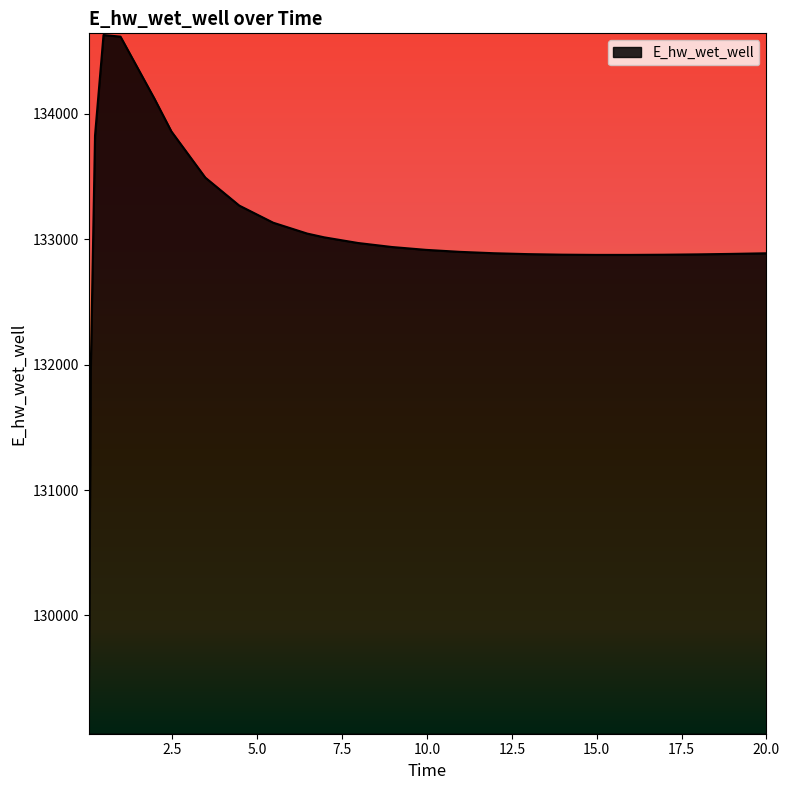

What is the greatest value displayed?

134627.3